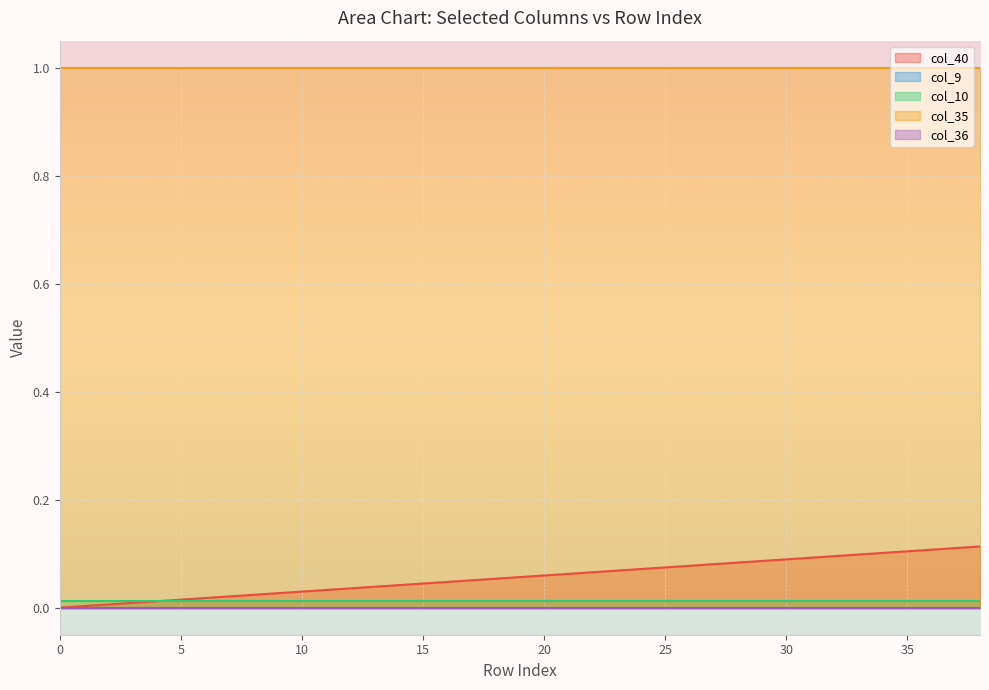

At which category is the sum across all series the highest?

38